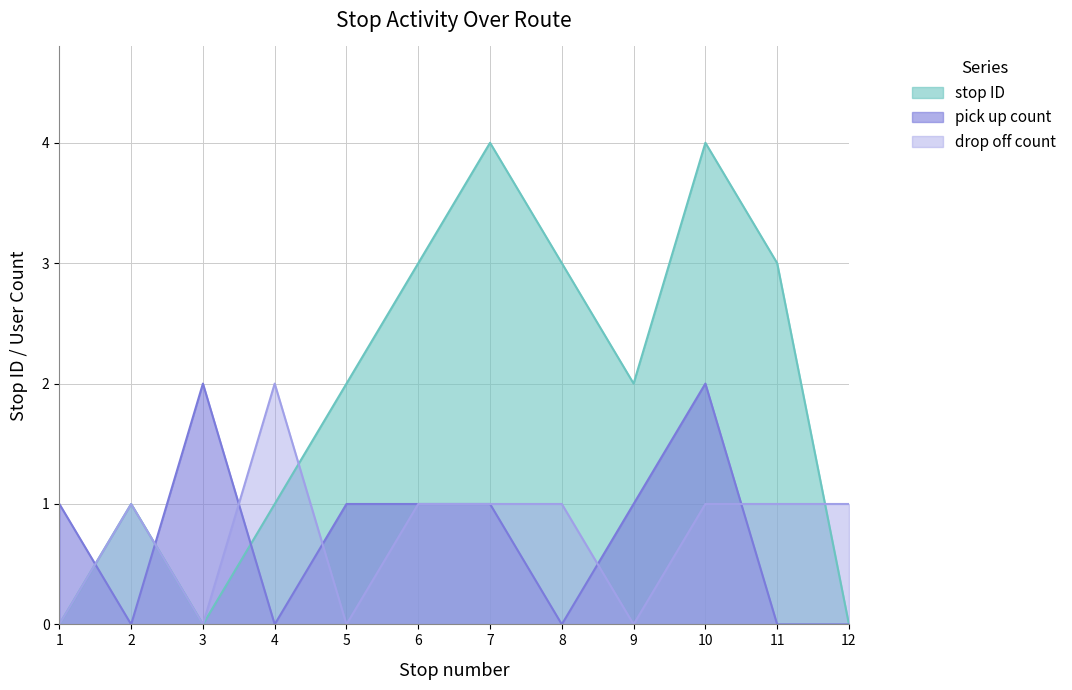

What is the value of the drop off count point at the 4th from the left?

2